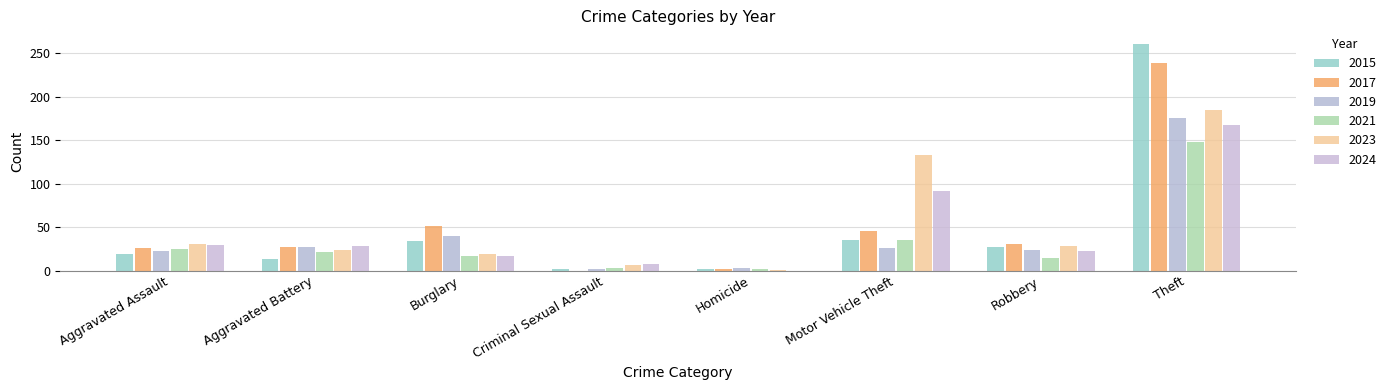

Where is 2021 nearest to the value 75?

Motor Vehicle Theft